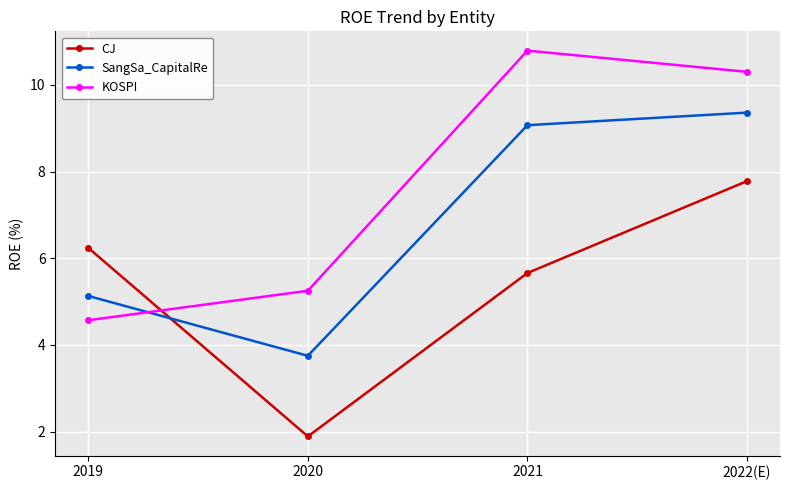

Rank the categories by CJ value from lowest to highest.

2020, 2021, 2019, 2022(E)